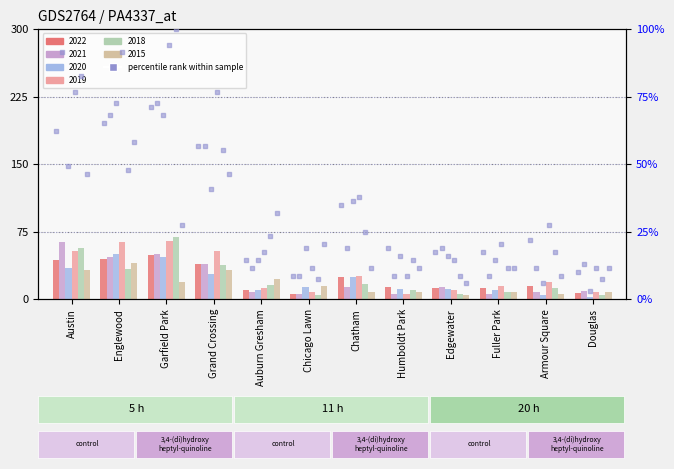

What is the ratio of the value at Edgewater to the value at Humboldt Park?

0.9